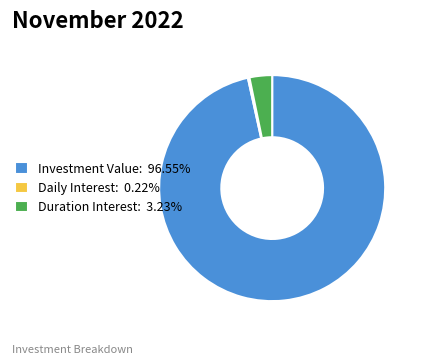

Does Investment Value: 96.55% account for over 50% of the chart?

Yes